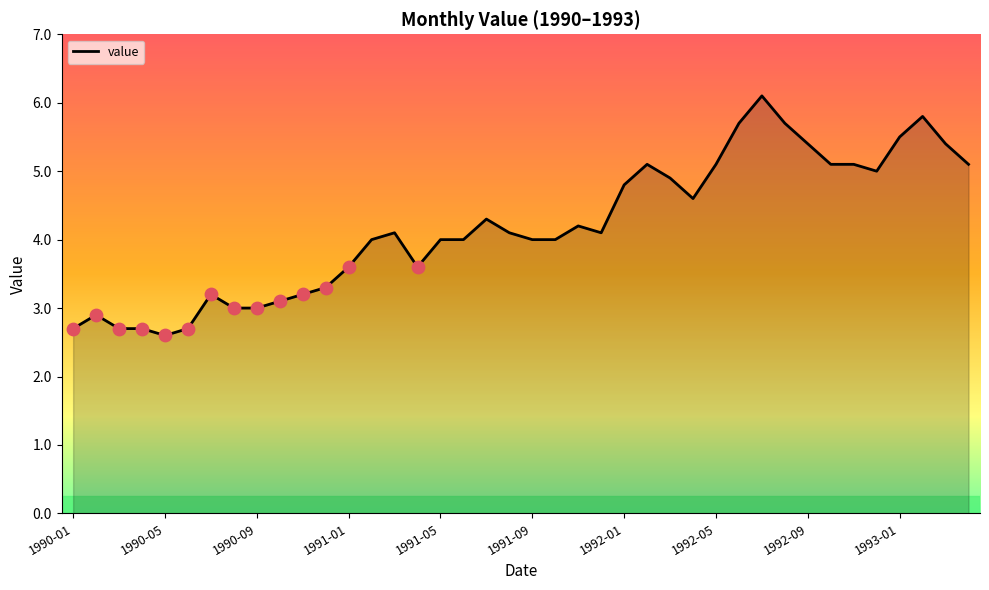

What is the greatest value displayed?

6.1